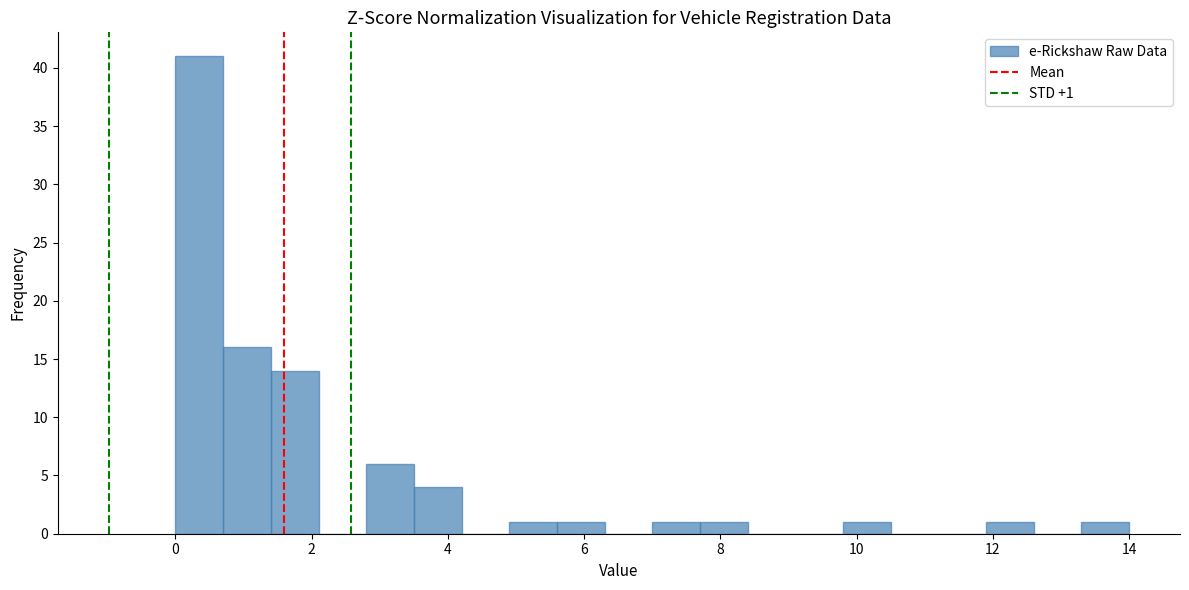

Around what value on the x-axis is the tallest bar? Give the approximate position of its centre, as read against the axis.

0.4